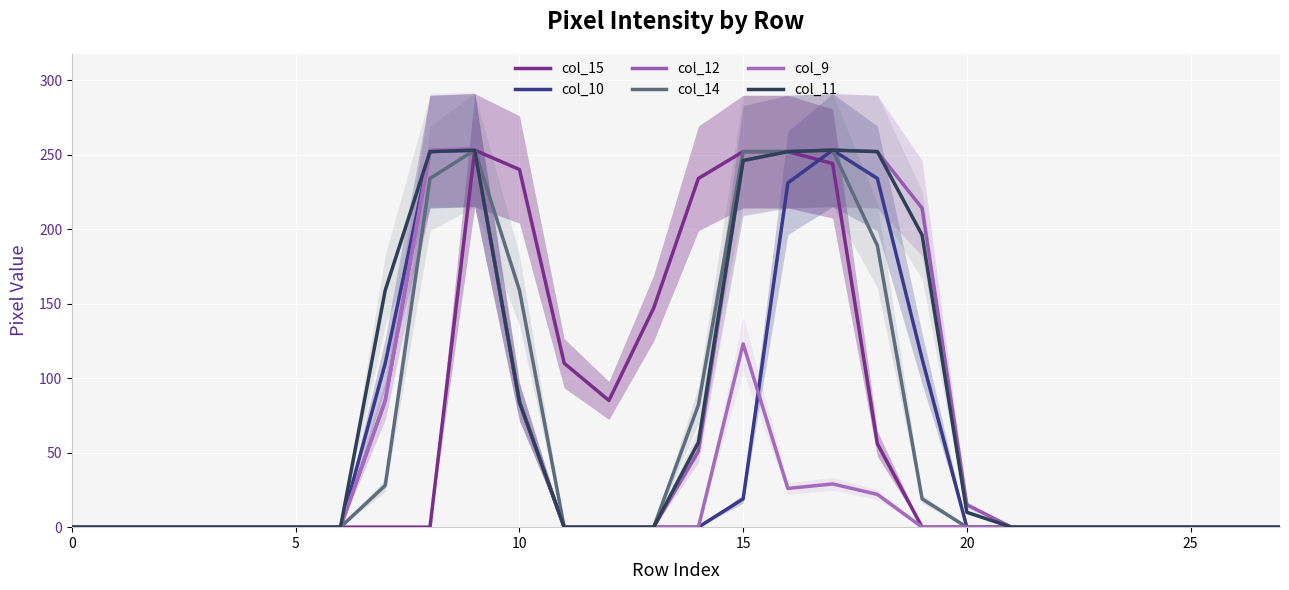

What is the difference between the maximum and minimum values in the col_9 series?

254